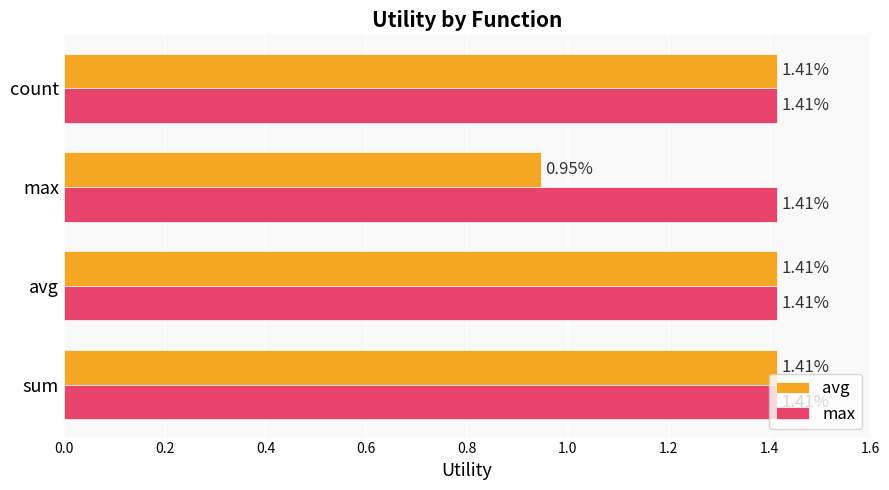

Which series has the largest total across all categories?

max